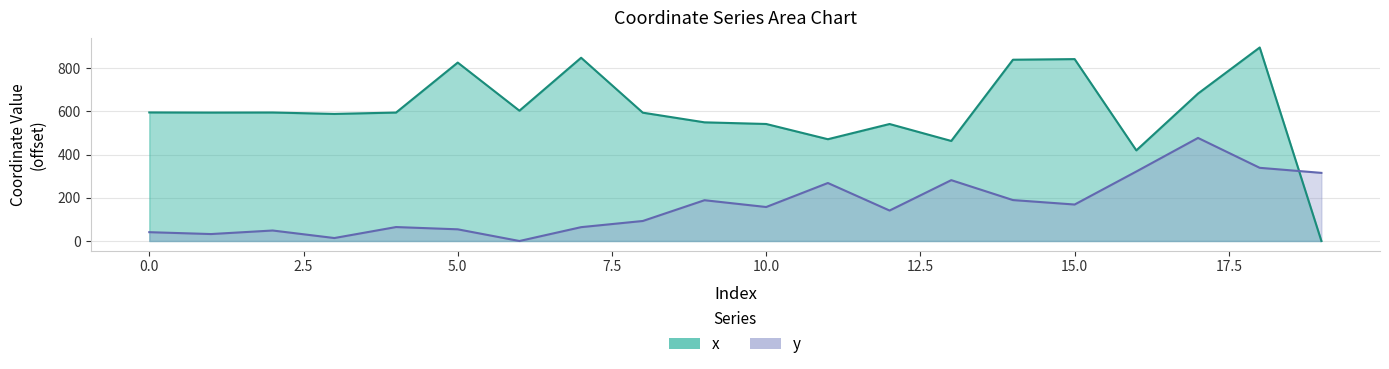

Which series has the largest total across all categories?

x